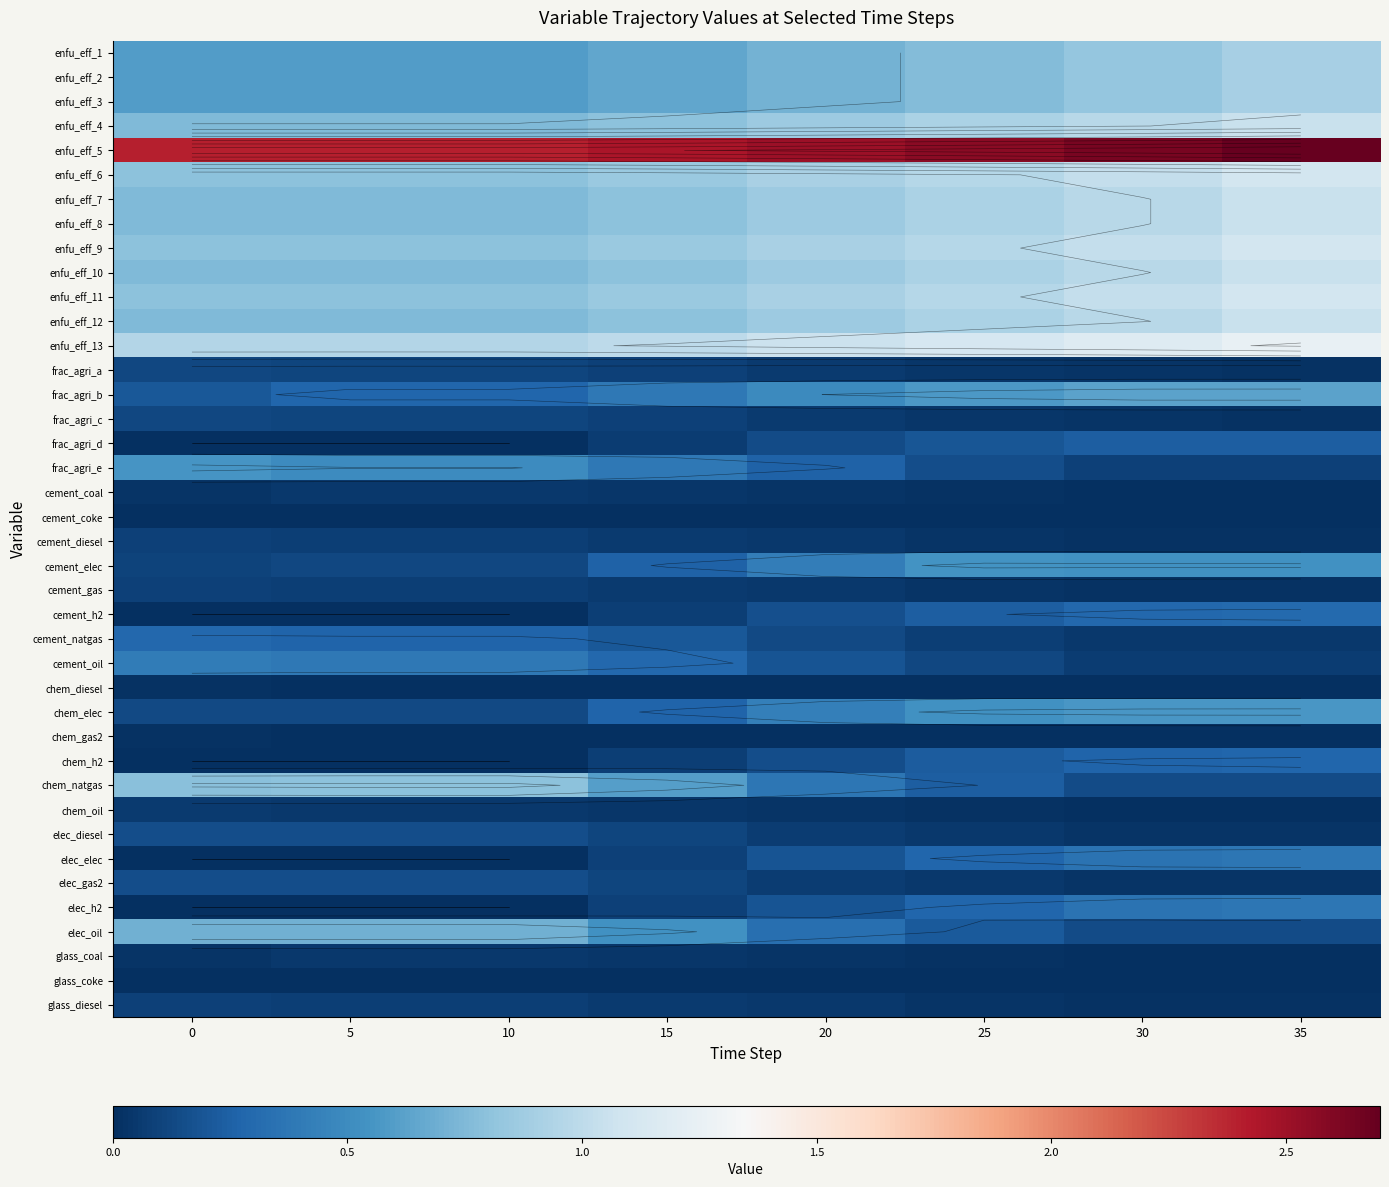

What is the difference between the second highest and minimum values in the frac_agri_e series?

0.4